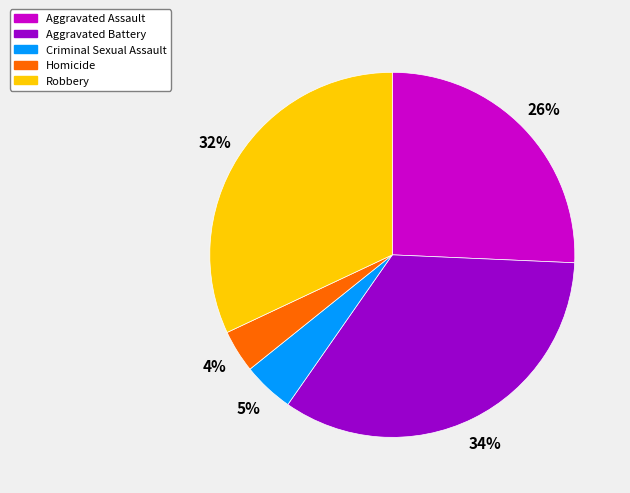

Does any single category account for the majority?

No